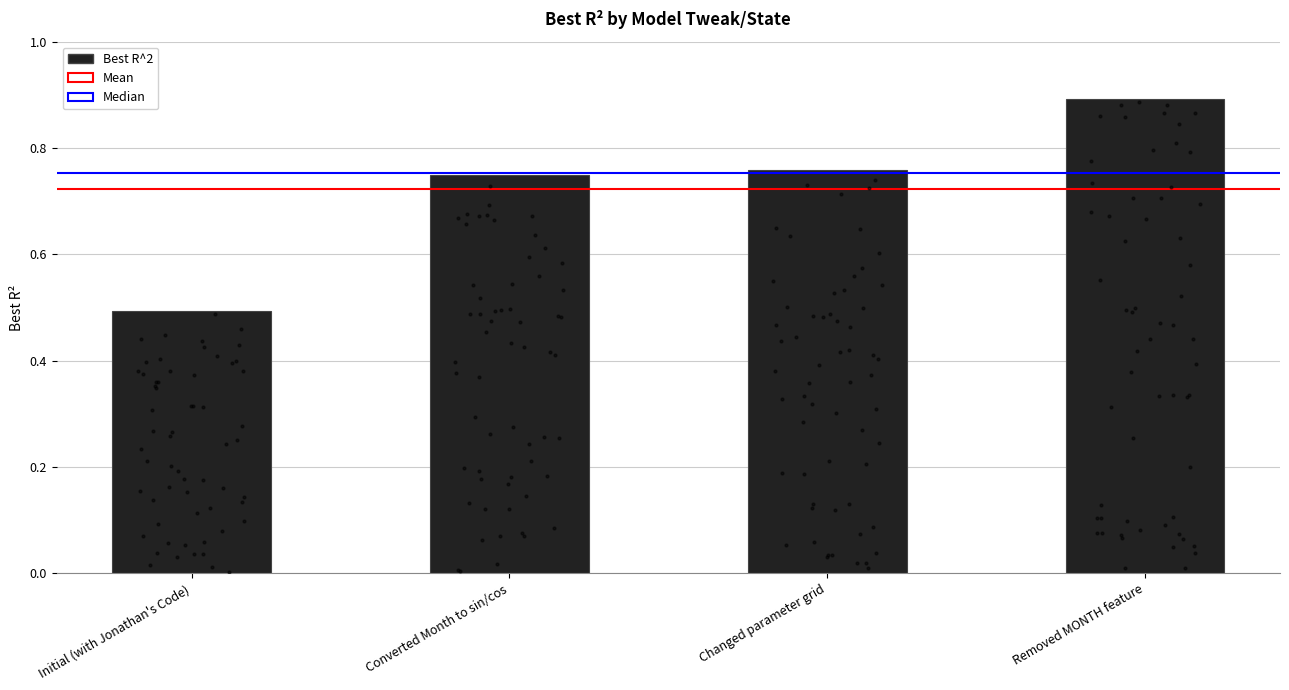

Between Converted Month to sin/cos and Removed MONTH feature, which is larger?

Removed MONTH feature